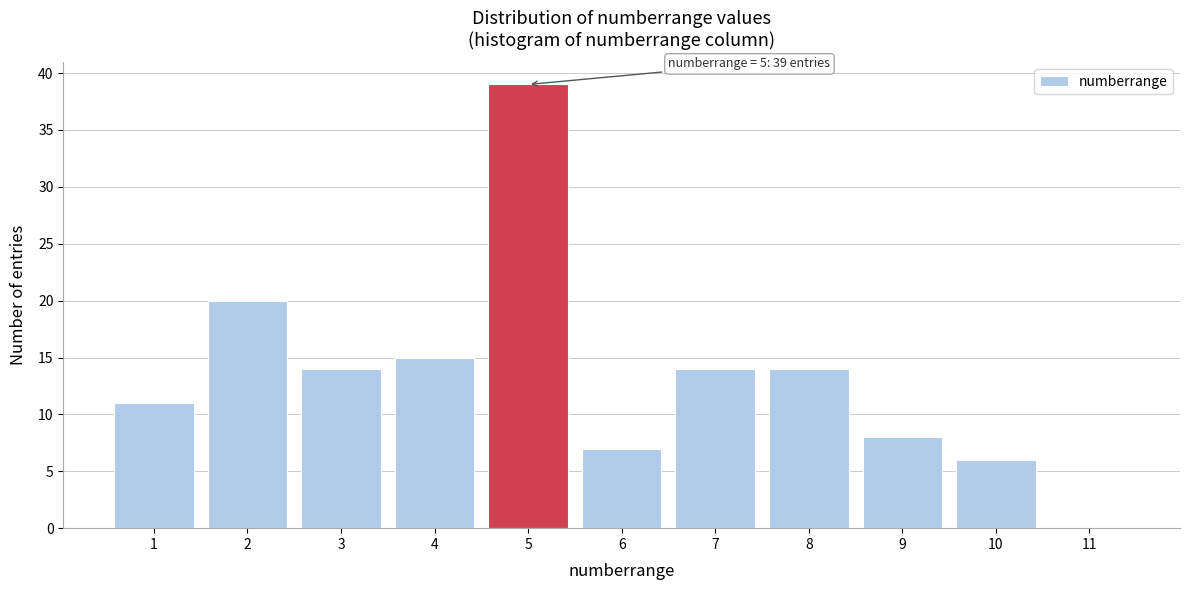

Over which range of the x-axis is the bar tallest?

4.5 to 5.5